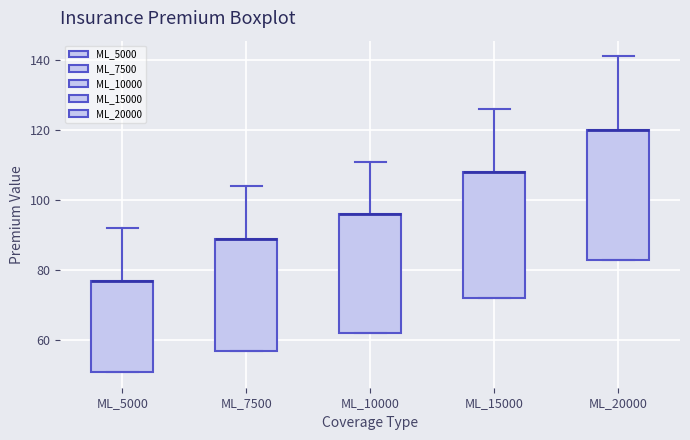

Where is the lower edge of the box for ML_10000 on the y-axis? The values are not printed on the chart, so give them approximately, as read against the axis.

62